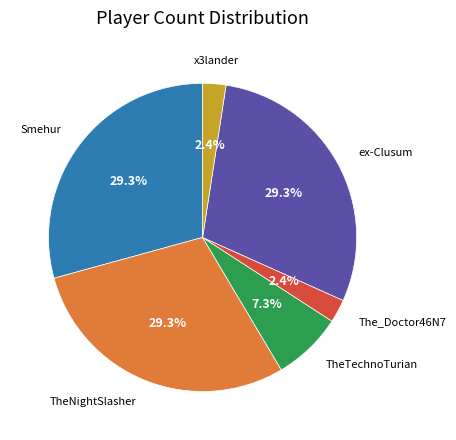

To the nearest percent, what is the difference between the largest and smallest slice percentages?

27%